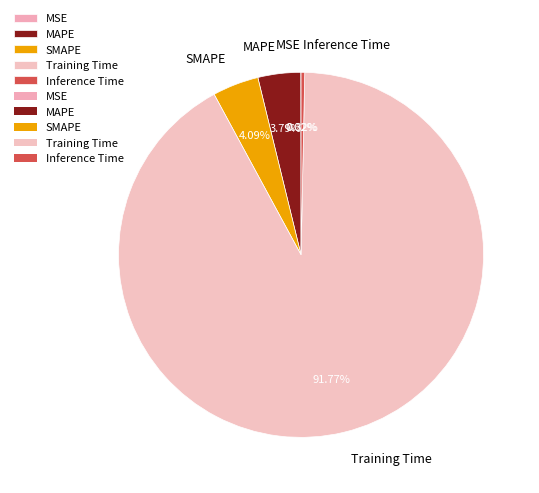

Which has a higher value, Inference Time or SMAPE?

SMAPE